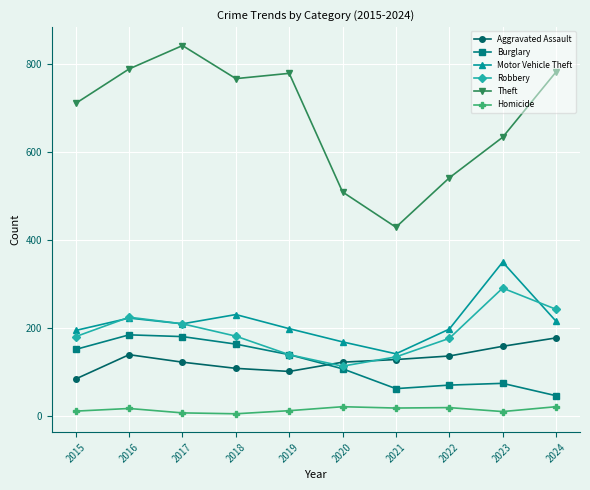

How many distinct data groups are displayed?

6